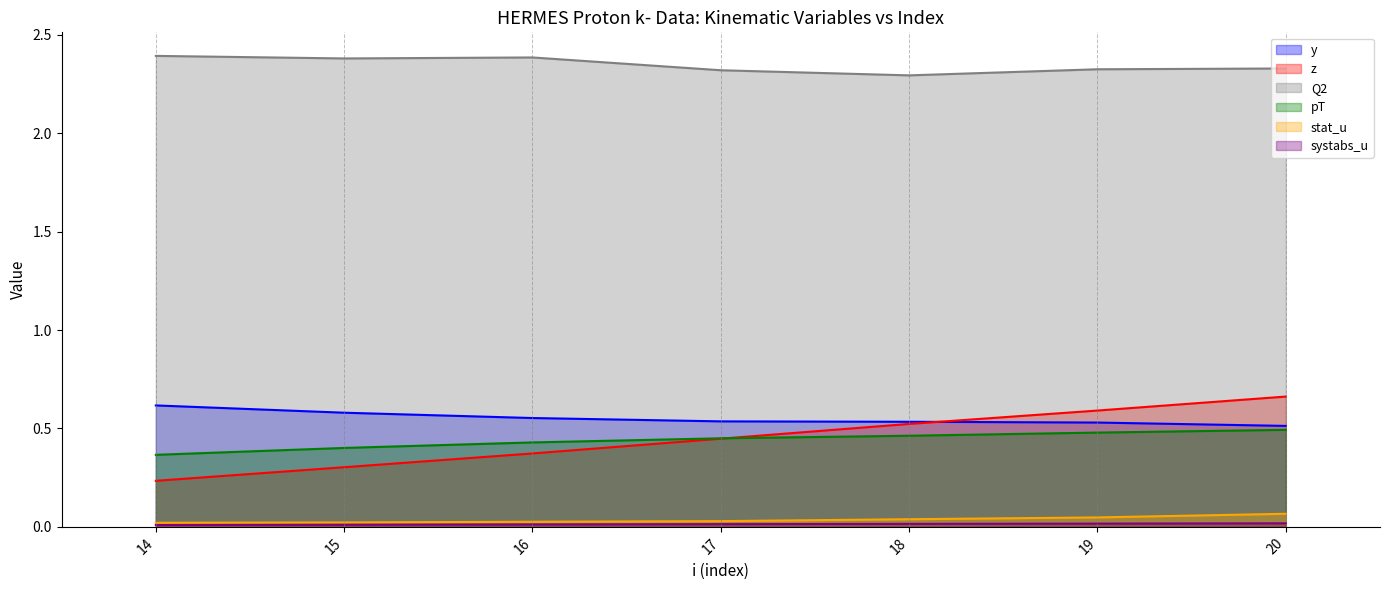

What is the average value of the Q2 series?

2.3